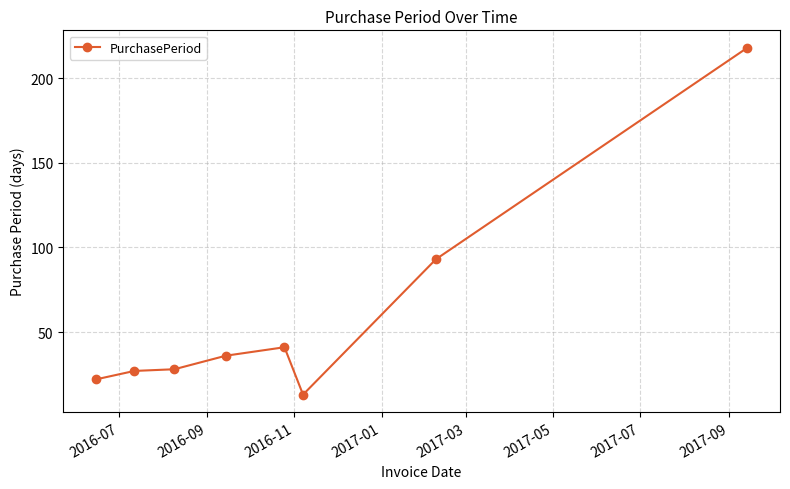

True or false: the data has more than 0 interior local peaks.

True